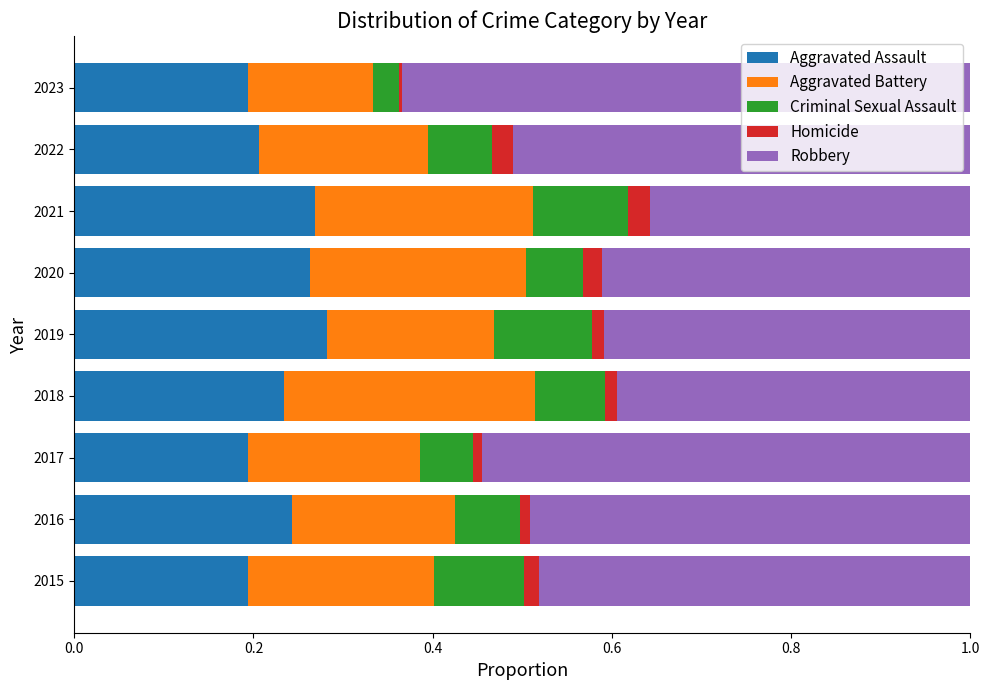

The Aggravated Assault series shows 0.1 at 2023. True or false?

False